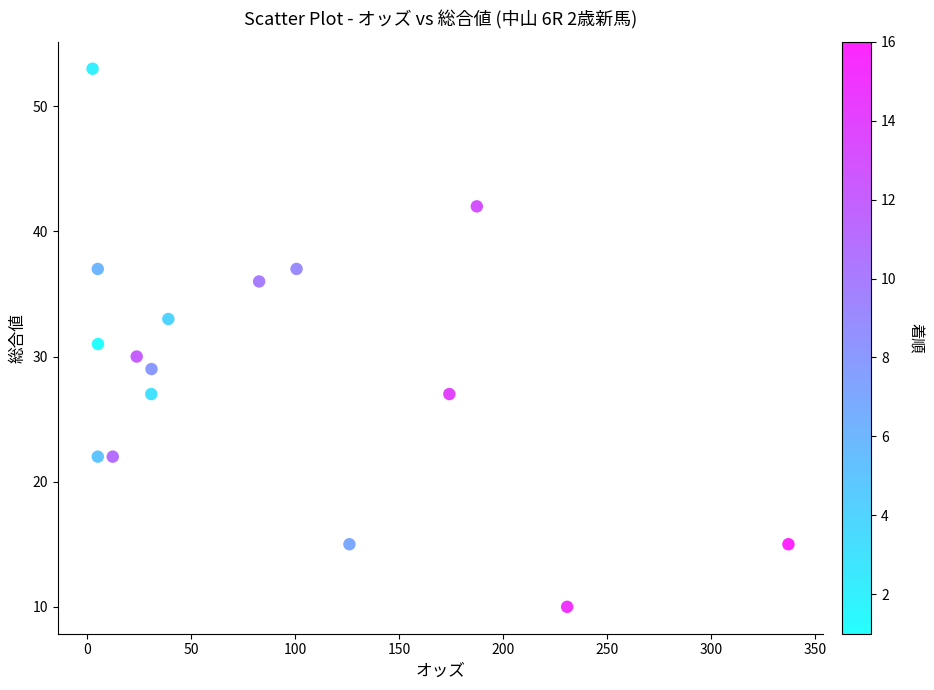

What is the range of Y values (max minus min)?

43